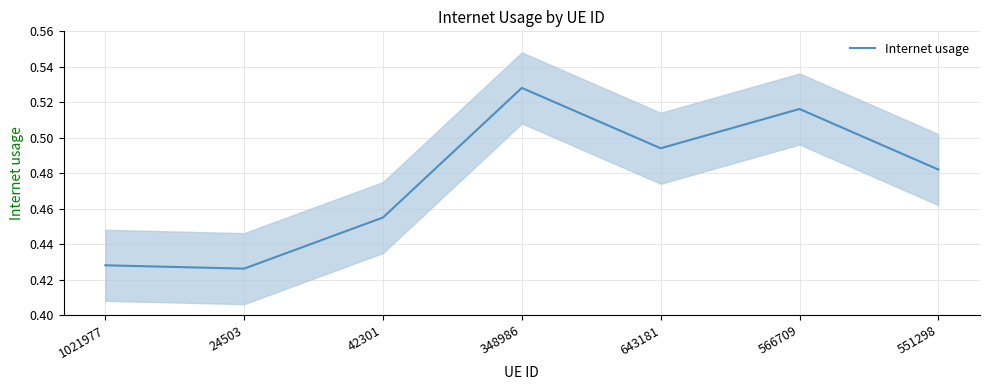

Where is the first local minimum?

24503